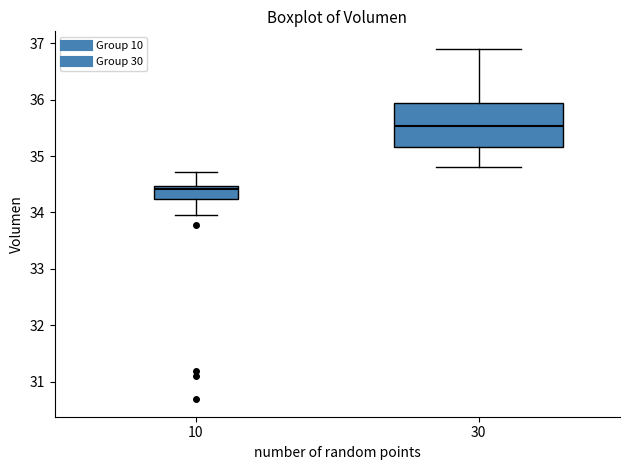

Where does the upper whisker of the box at x = 10 end on the y-axis? The values are not printed on the chart, so give them approximately, as read against the axis.

34.7